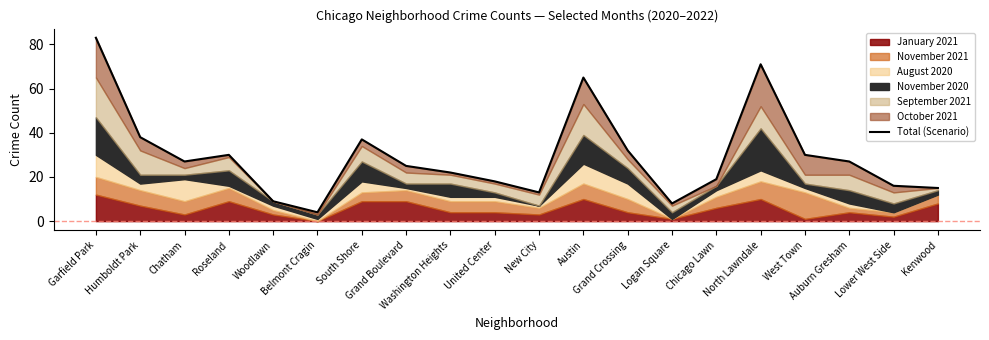

The chart shows a value of 83 at Garfield Park. True or false?

True